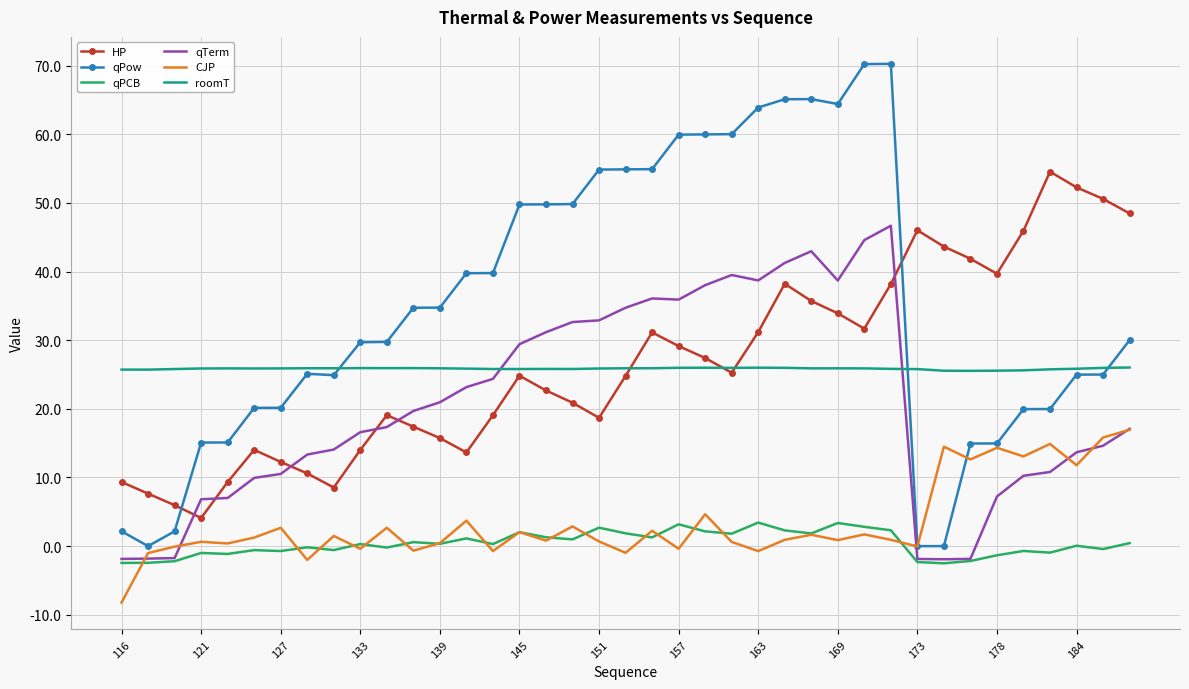

Which series has the largest total across all categories?

qPow